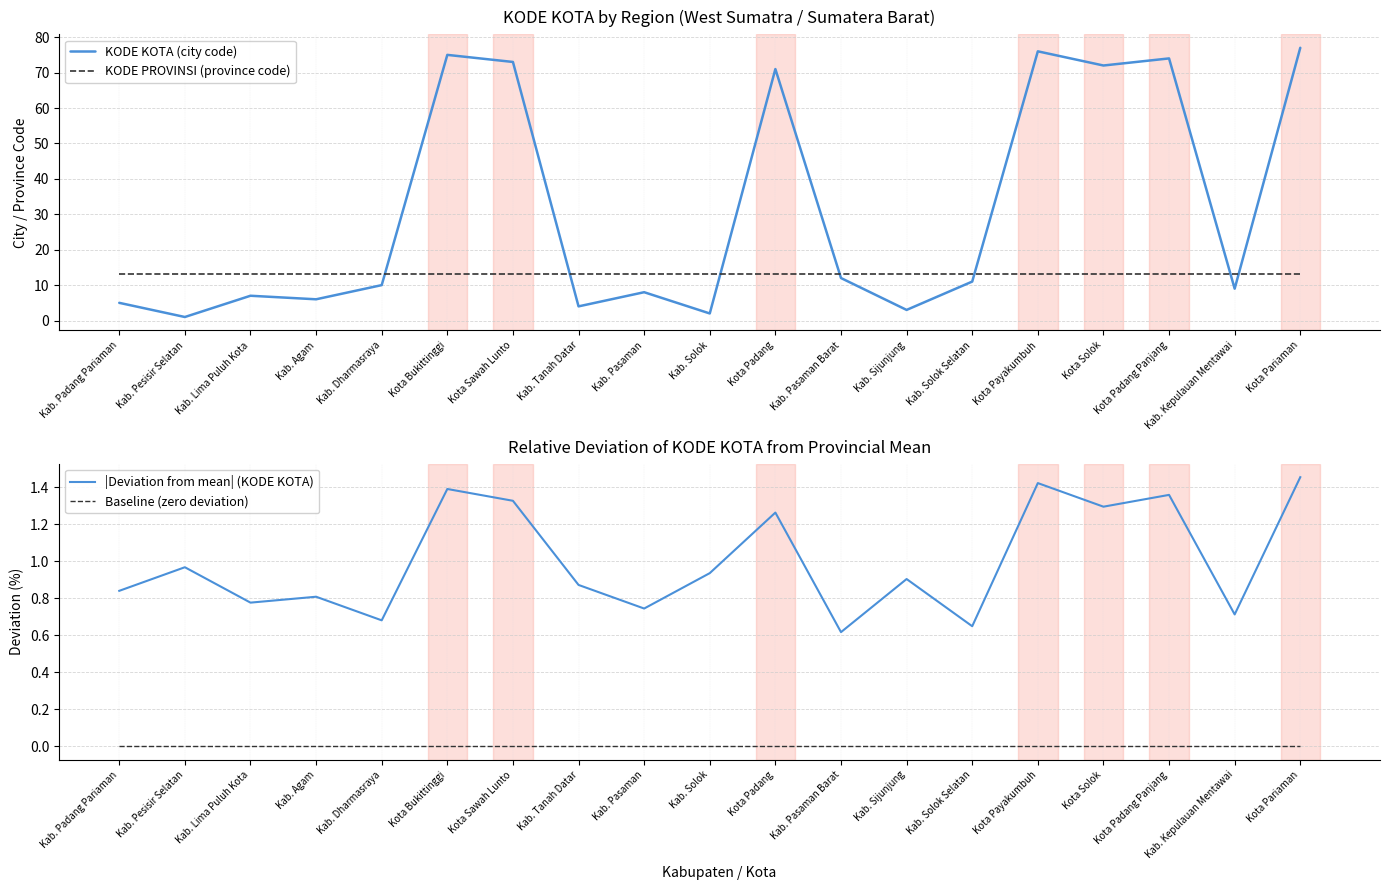

Is it true that KODE KOTA (city code) equals 42.2 at Kota Padang Panjang?

False